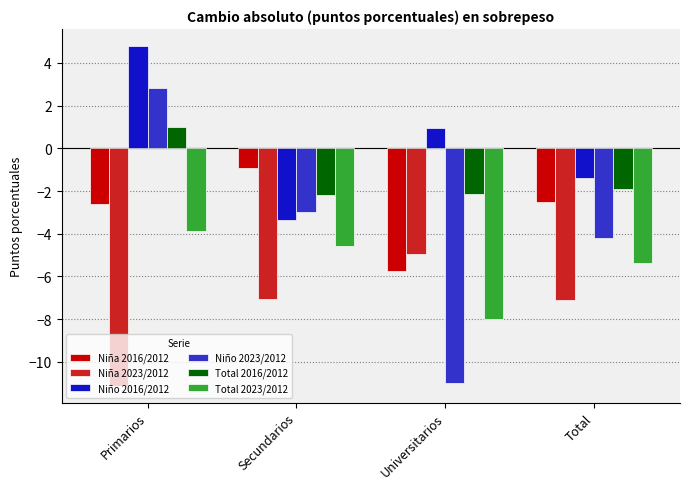

What is the sum of all Total 2023/2012 values?

-21.8